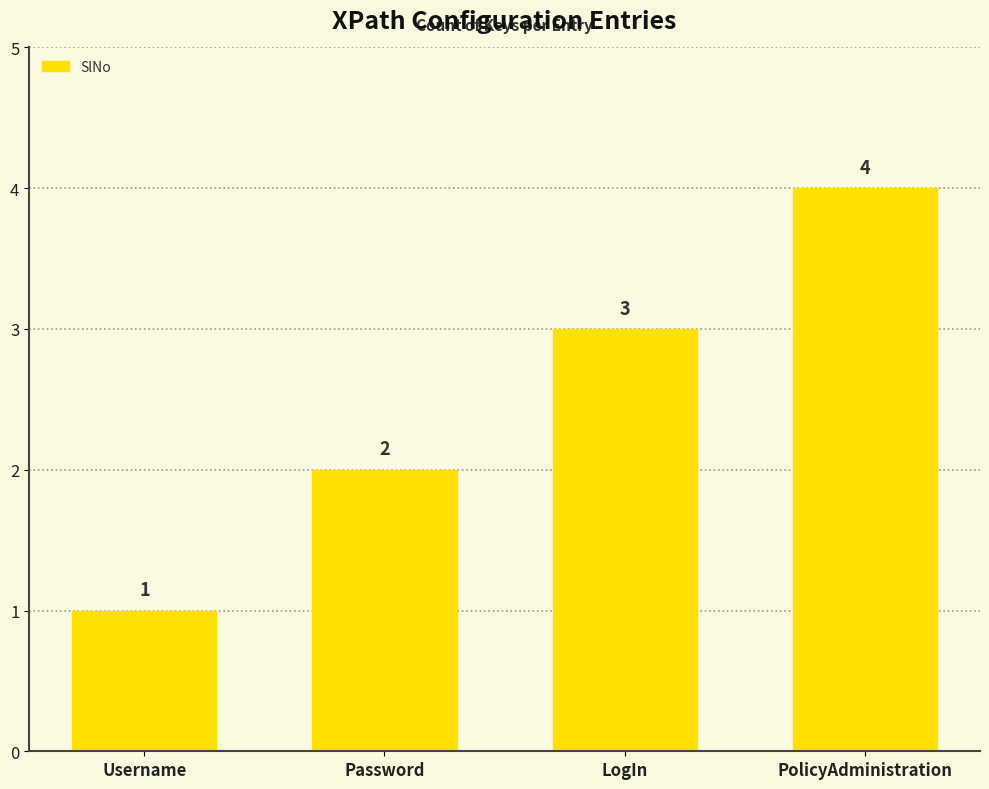

What is the sum of the values at PolicyAdministration and Password?

6